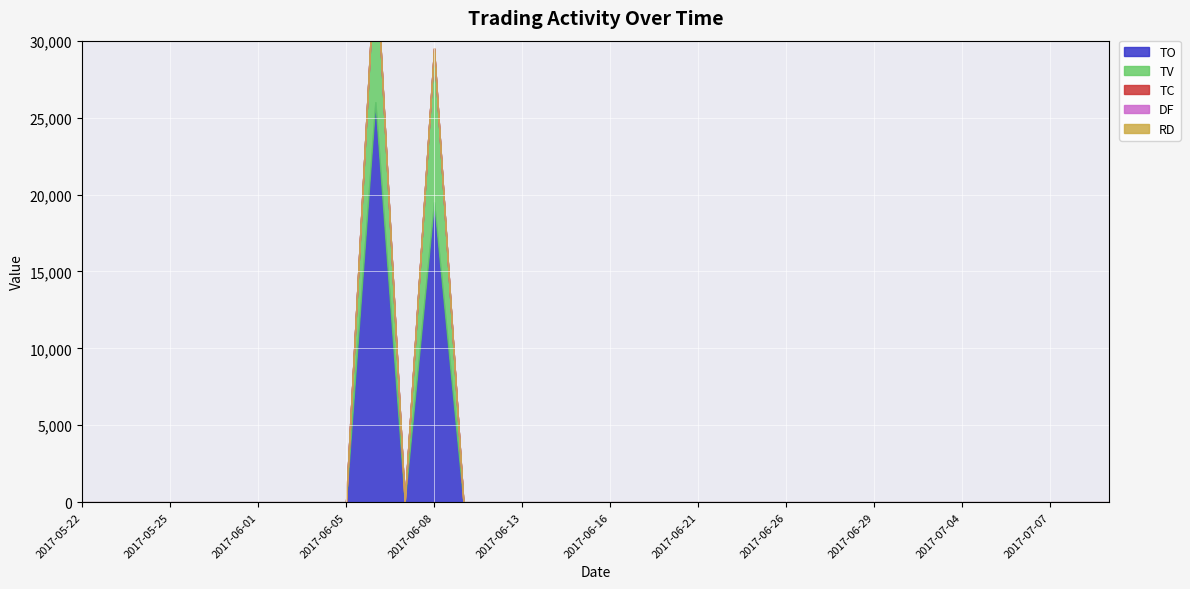

Rank the categories by TO value from highest to lowest.

2017-06-06, 2017-06-08, 2017-05-22, 2017-05-23, 2017-05-24, 2017-05-25, 2017-05-26, 2017-05-31, 2017-06-01, 2017-06-02, 2017-06-03, 2017-06-05, 2017-06-07, 2017-06-09, 2017-06-12, 2017-06-13, 2017-06-14, 2017-06-15, 2017-06-16, 2017-06-19, 2017-06-20, 2017-06-21, 2017-06-22, 2017-06-23, 2017-06-26, 2017-06-27, 2017-06-28, 2017-06-29, 2017-06-30, 2017-07-03, 2017-07-04, 2017-07-05, 2017-07-06, 2017-07-07, 2017-07-10, 2017-07-11